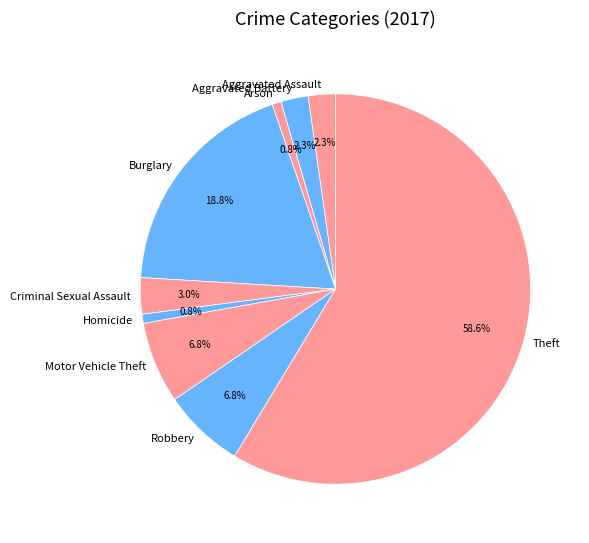

How many segments does this pie chart have?

9